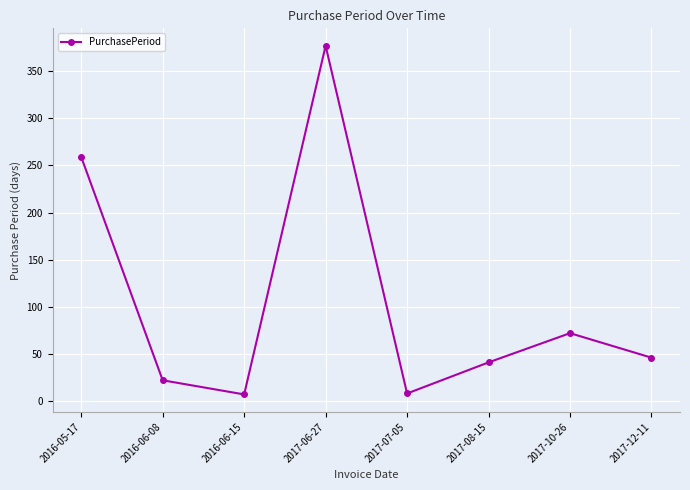

Count the number of categories in the chart.

8